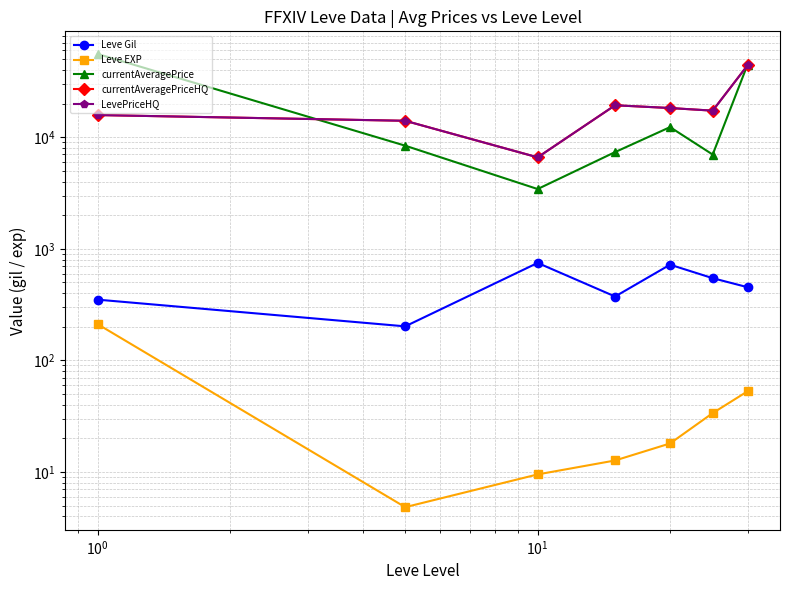

How many categories are shown in the chart?

7